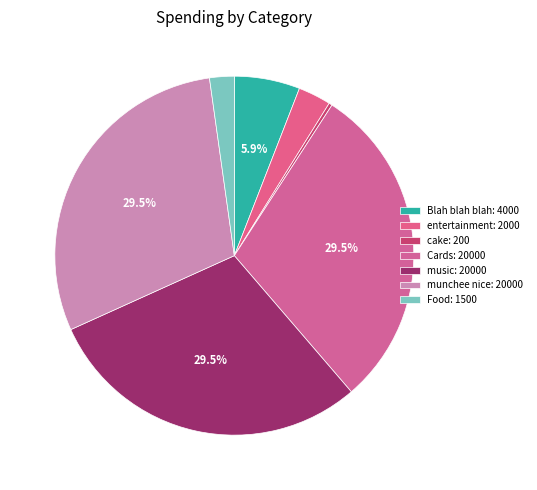

Is there a majority slice in this chart?

No